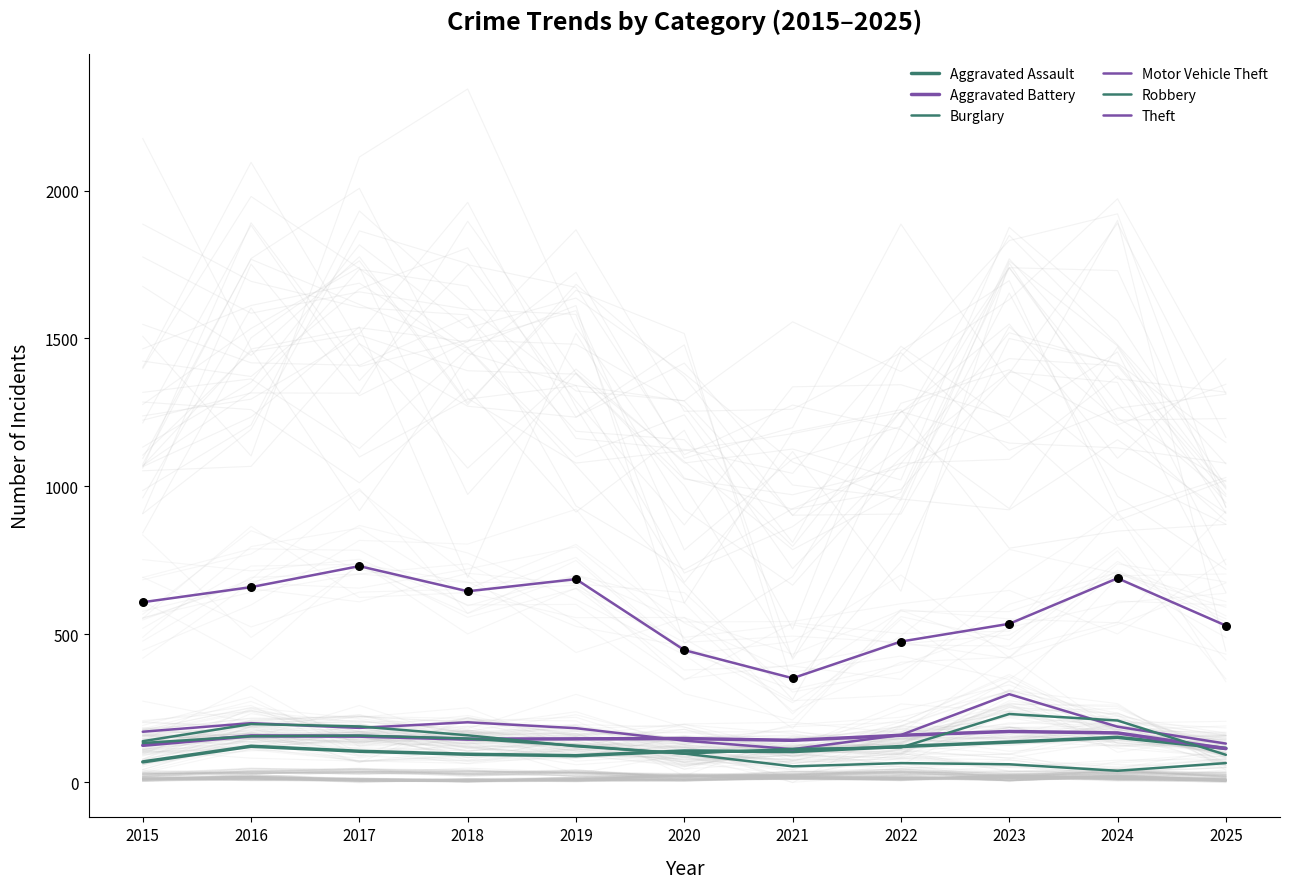

Which series reaches the maximum Y coordinate?

Theft